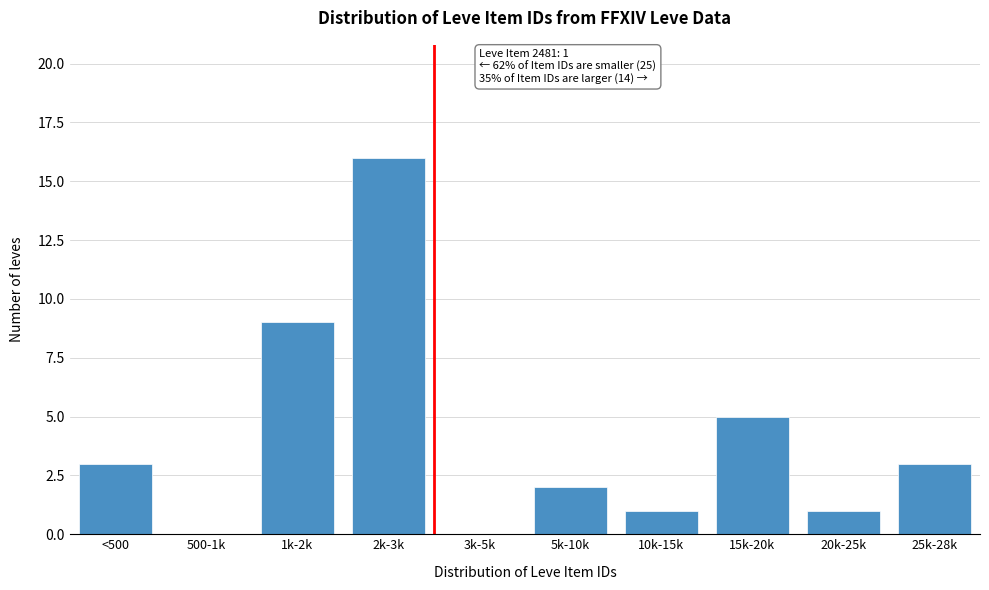

Reading left to right, extract all data points from this chart.

<500=3	500-1k=0	1k-2k=9	2k-3k=16	3k-5k=0	5k-10k=2	10k-15k=1	15k-20k=5	20k-25k=1	25k-28k=3